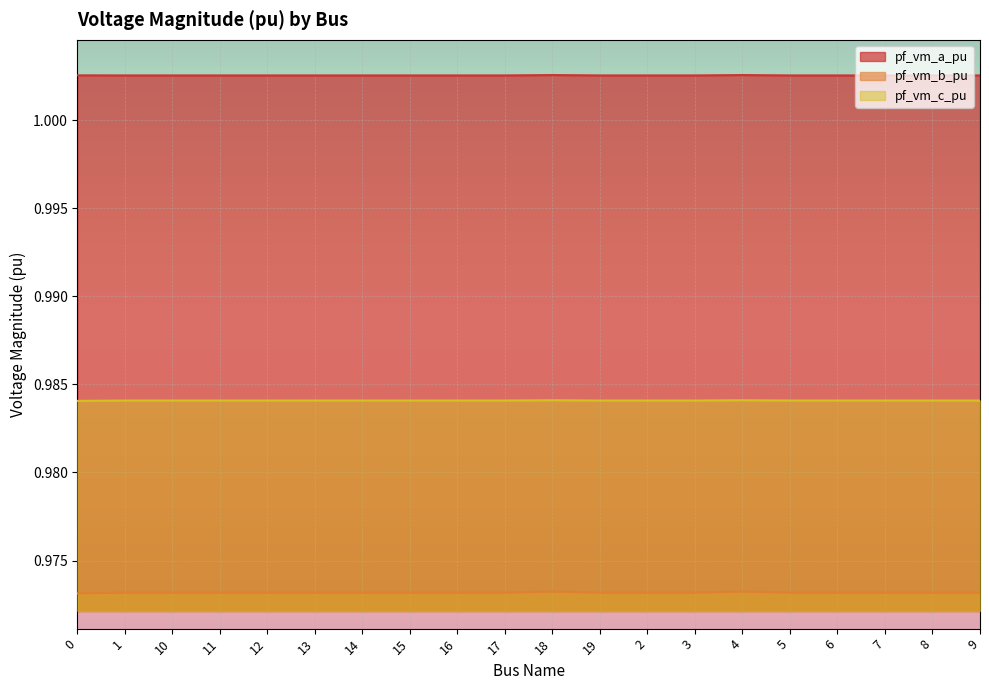

Which series has the widest spread of values?

pf_vm_b_pu